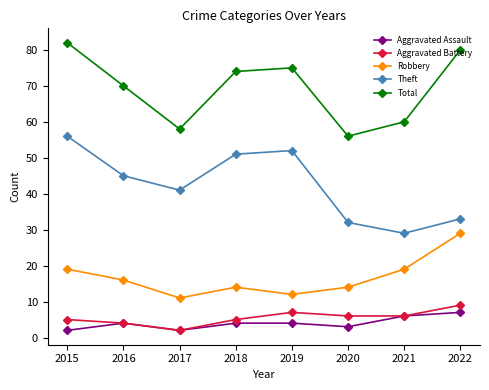

What value does the Aggravated Battery series have at 2016?

4